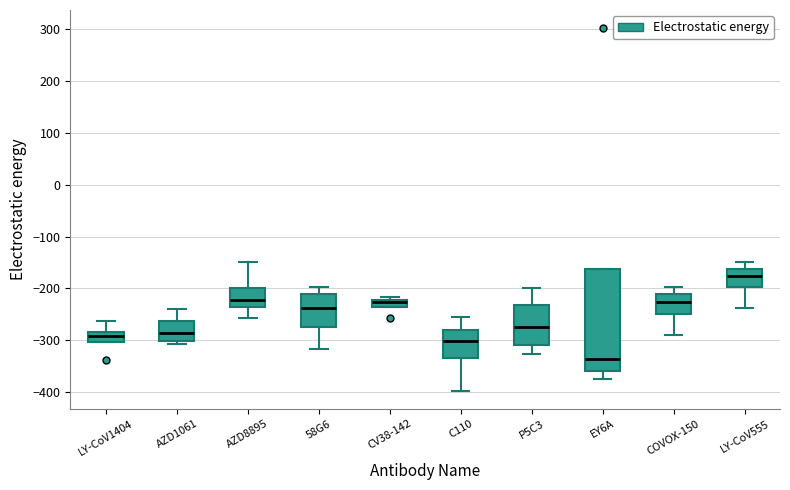

Comparing the boxes themselves (not the whiskers), which one is the tallest?

EY6A